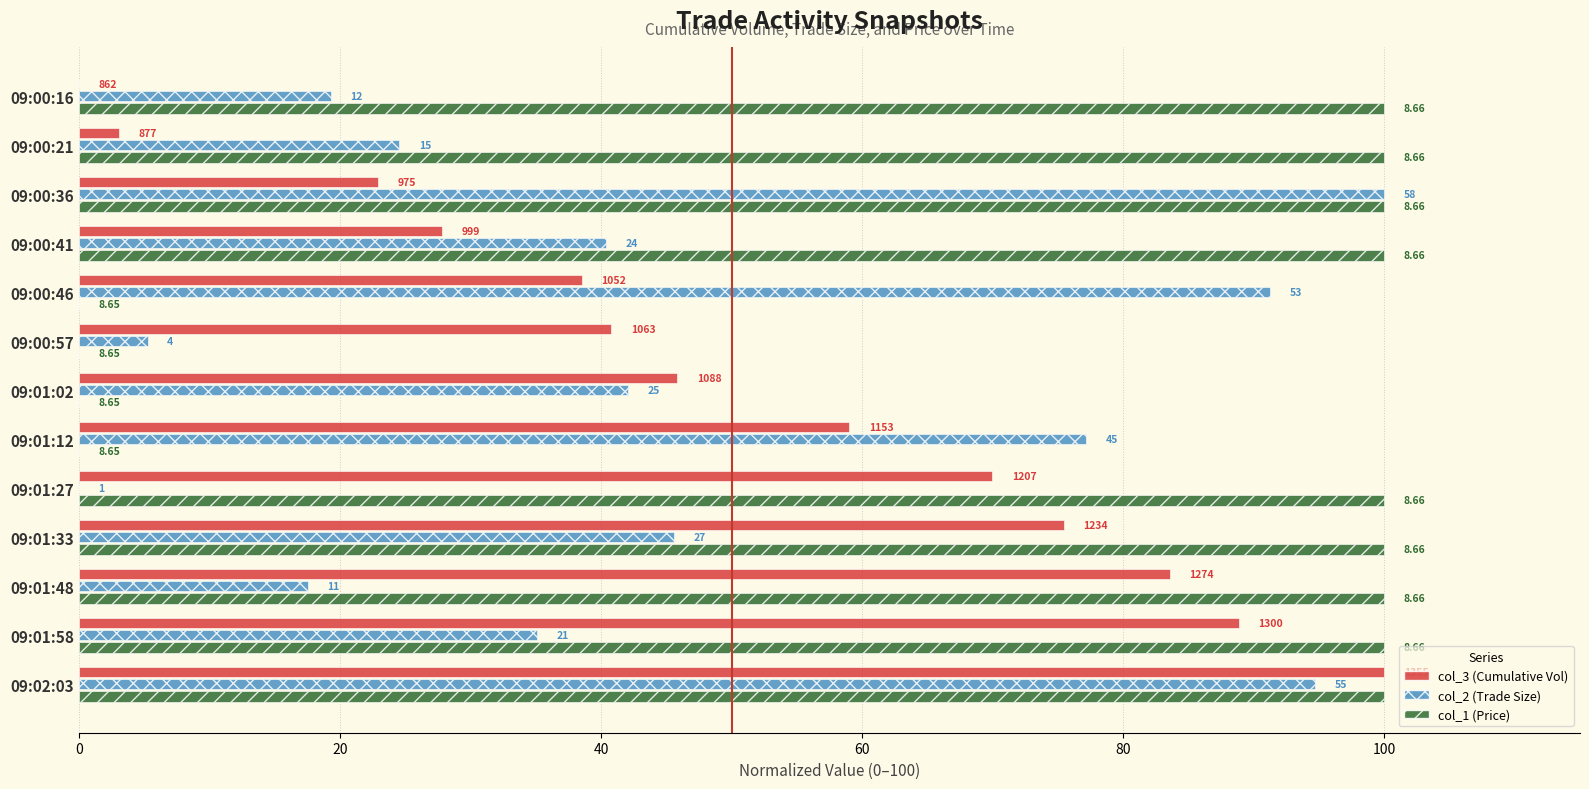

What is the difference between the maximum and minimum values in the col_1 (Price) series?

100.0